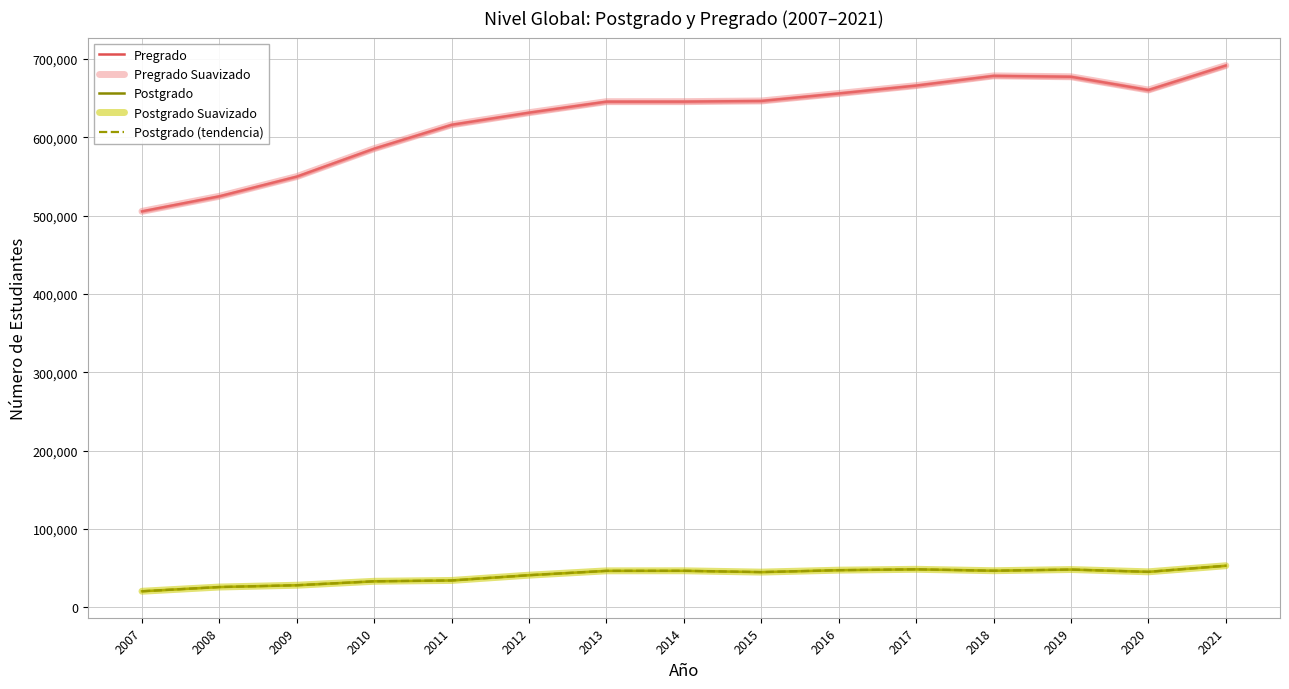

What is the difference between the highest and lowest values at 2020?

614707